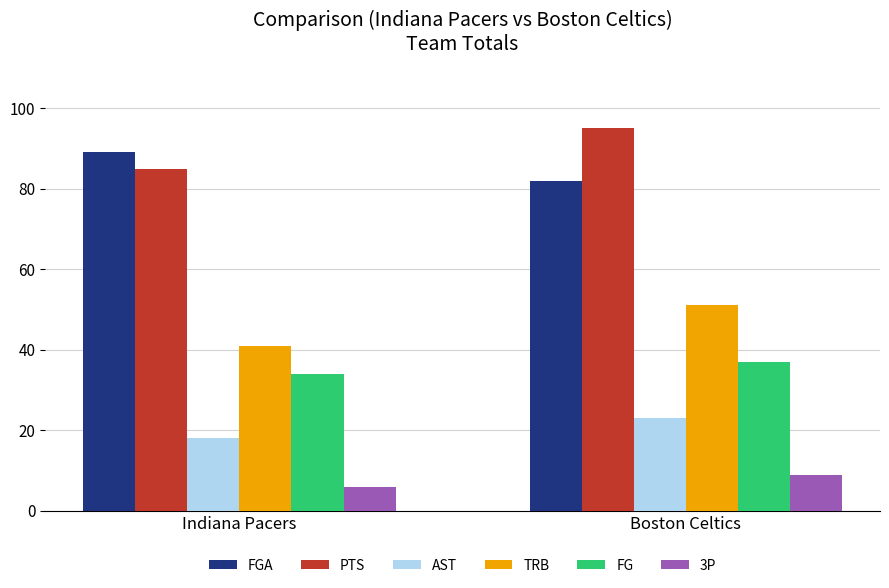

Is it true that FGA equals 82 at Boston Celtics?

True